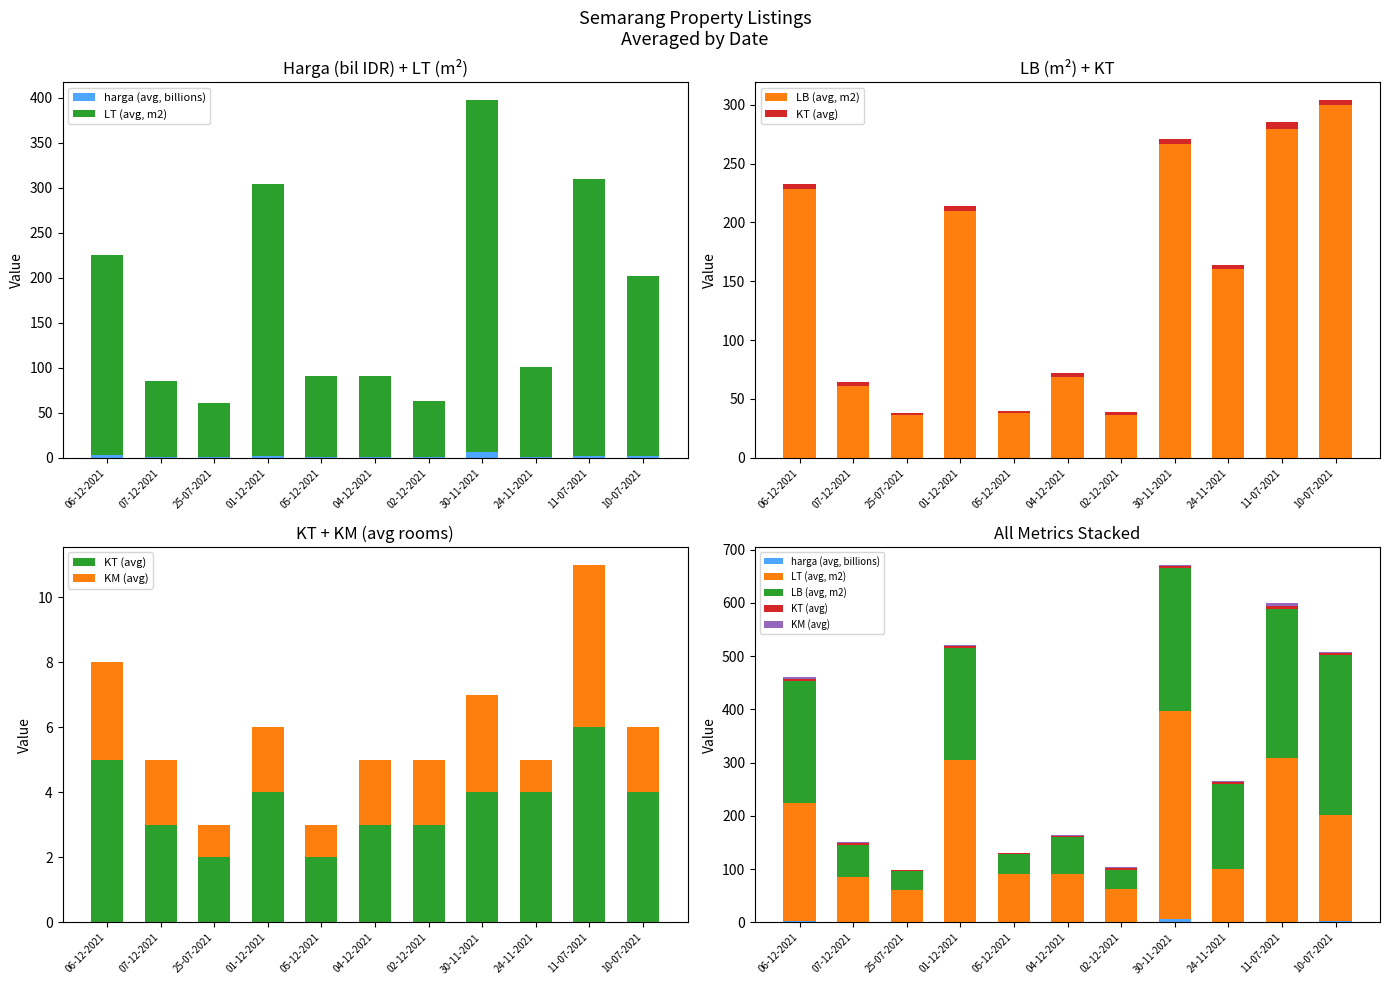

Reading left to right, what are all the values shown in this chart?

harga (avg, billions): 06-12-2021=3.1	07-12-2021=0.4	25-07-2021=0.3	01-12-2021=1.8	05-12-2021=0.4	04-12-2021=1.2	02-12-2021=0.5	30-11-2021=6.7	24-11-2021=0.7	11-07-2021=1.7	10-07-2021=2.2
LT (avg, m2): 06-12-2021=222.0	07-12-2021=85.0	25-07-2021=60.0	01-12-2021=303.0	05-12-2021=90.0	04-12-2021=90.0	02-12-2021=63.0	30-11-2021=391.0	24-11-2021=100.0	11-07-2021=308.0	10-07-2021=200.0
LB (avg, m2): 06-12-2021=228.0	07-12-2021=61.0	25-07-2021=36.0	01-12-2021=210.0	05-12-2021=38.0	04-12-2021=69.0	02-12-2021=36.0	30-11-2021=267.0	24-11-2021=160.0	11-07-2021=279.0	10-07-2021=300.0
KT (avg): 06-12-2021=5.0	07-12-2021=3.0	25-07-2021=2.0	01-12-2021=4.0	05-12-2021=2.0	04-12-2021=3.0	02-12-2021=3.0	30-11-2021=4.0	24-11-2021=4.0	11-07-2021=6.0	10-07-2021=4.0
KM (avg): 06-12-2021=3.0	07-12-2021=2.0	25-07-2021=1.0	01-12-2021=2.0	05-12-2021=1.0	04-12-2021=2.0	02-12-2021=2.0	30-11-2021=3.0	24-11-2021=1.0	11-07-2021=5.0	10-07-2021=2.0